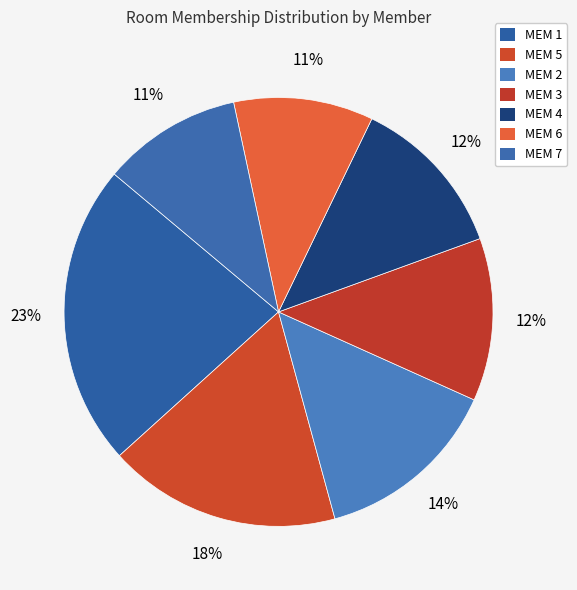

To the nearest percent, what is the difference between the MEM 1 and MEM 2 slice percentages?

9%